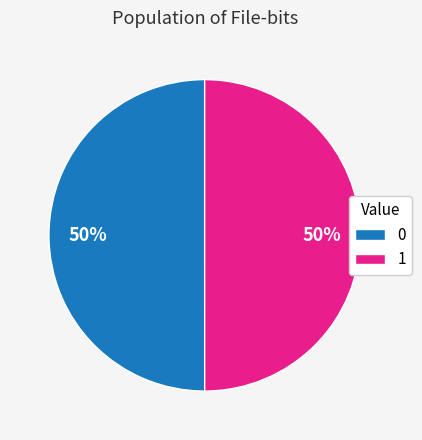

The 0 slice represents 50% of the pie. True or false?

True